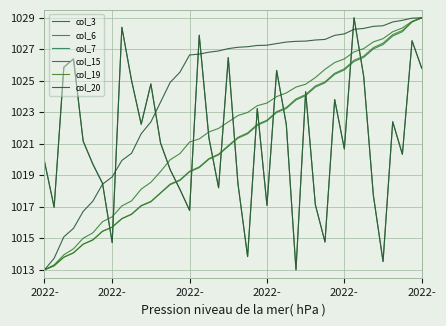

What is the maximum value shown in the chart?

1029.0